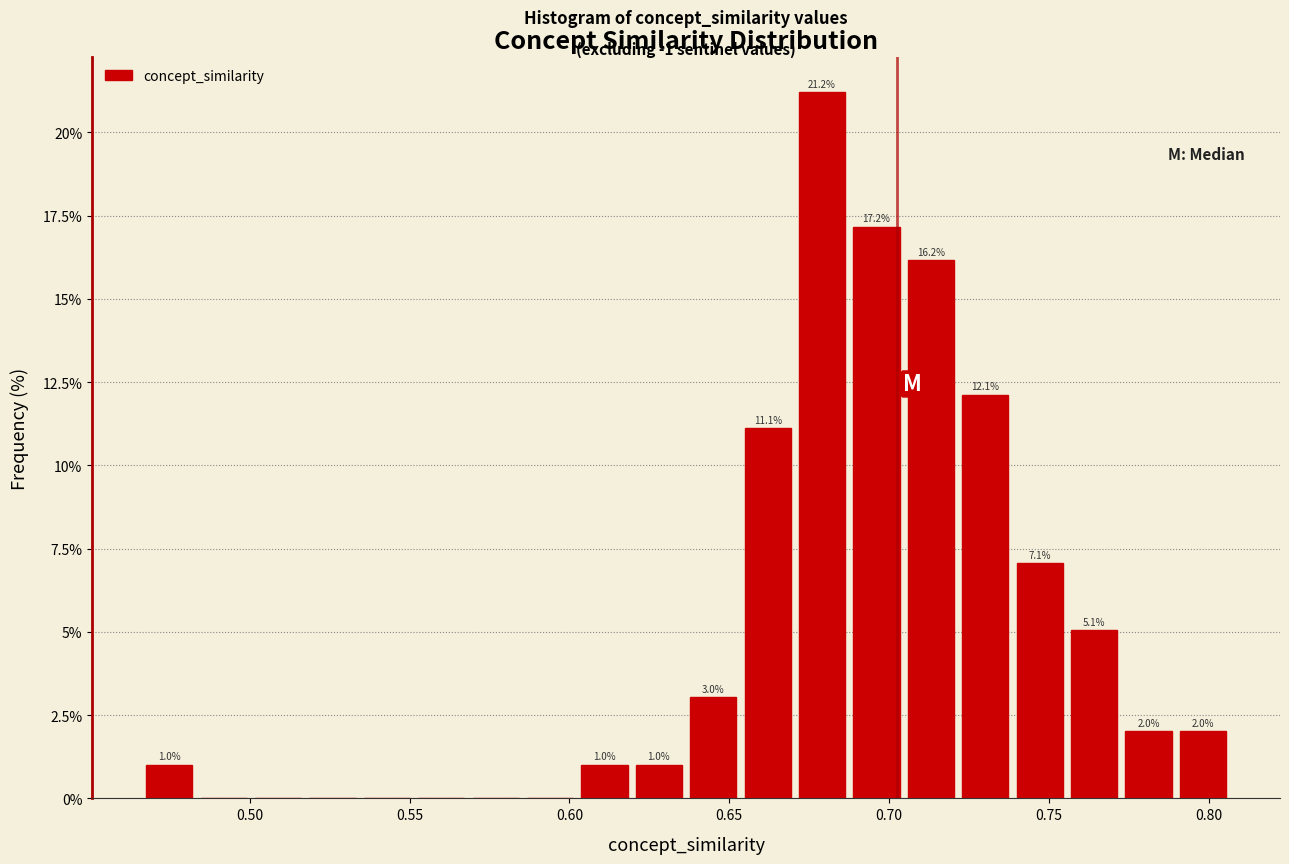

Read against the x-axis, roughly where is the centre of the tallest bar?

0.680